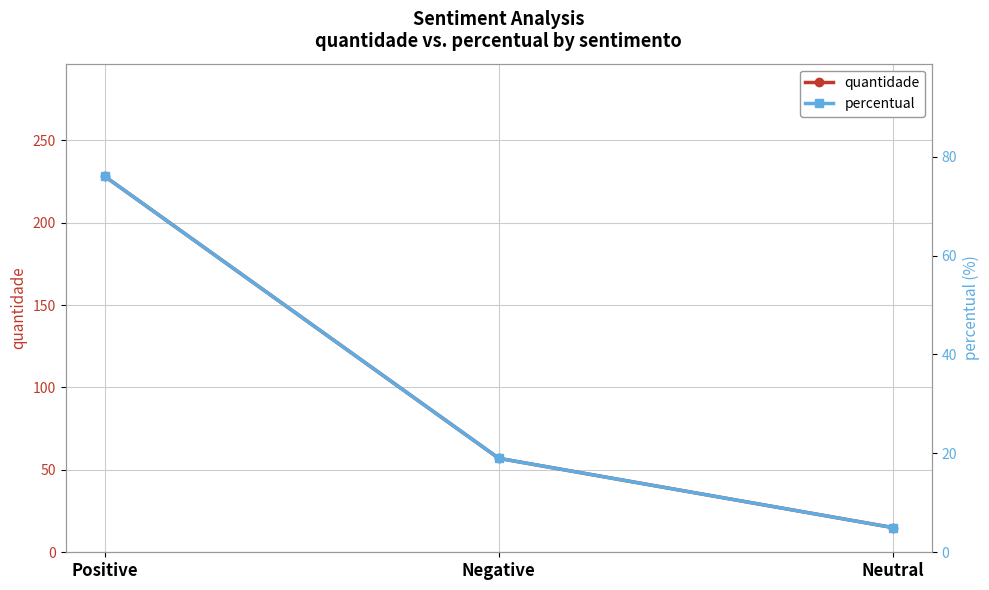

Reading right to left, extract all data points from this chart.

quantidade: Neutral=15	Negative=57	Positive=228
percentual: Neutral=5	Negative=19	Positive=76